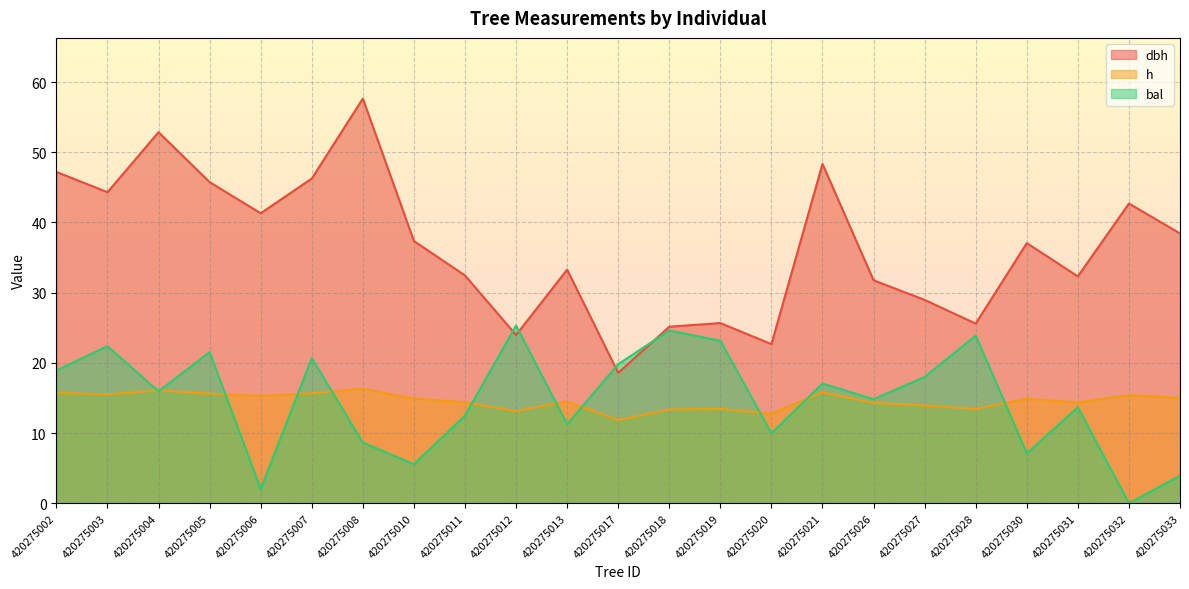

At which category does dbh reach its first local peak?

420275004